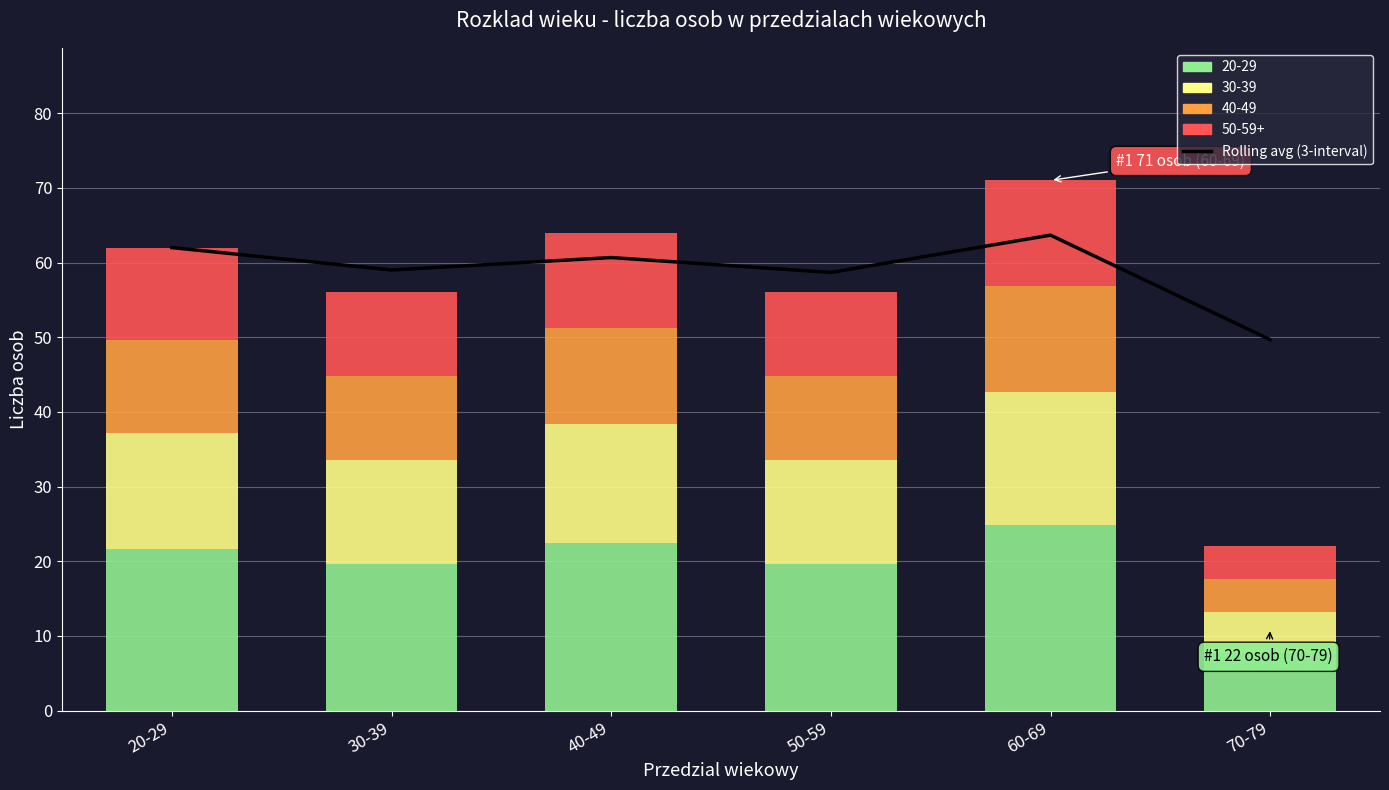

Are the bars grouped side by side (vs. stacked)?

No